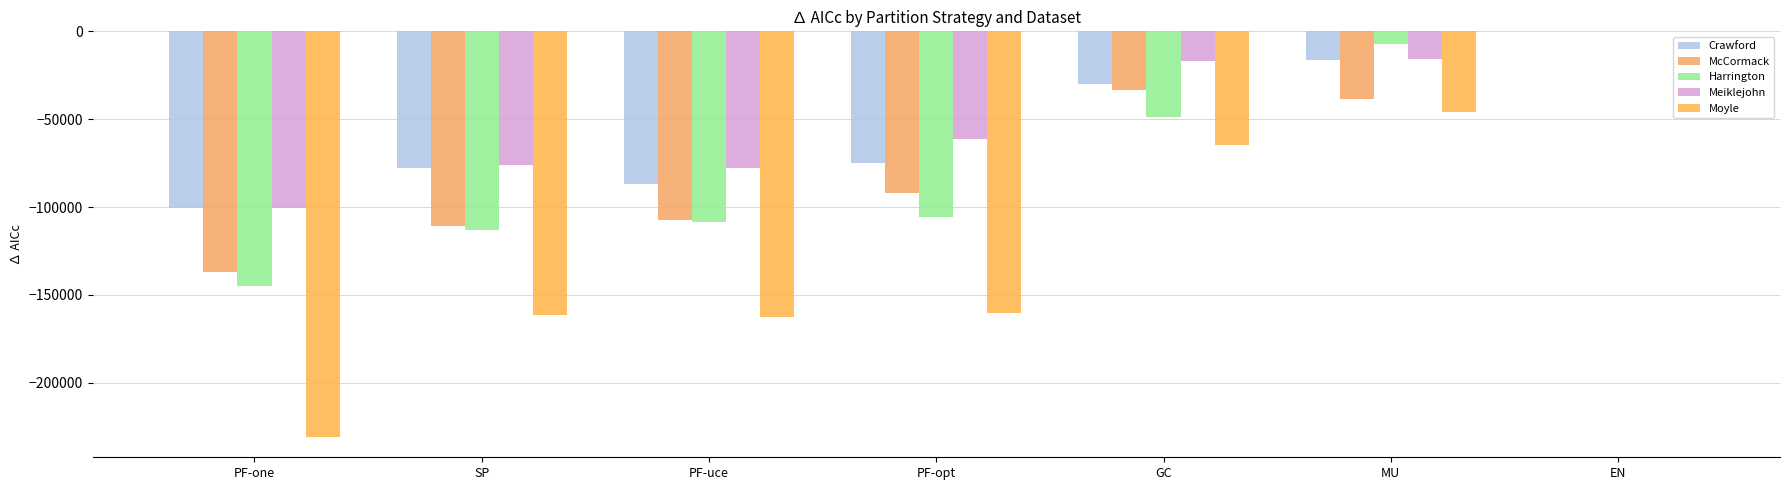

At which category is the sum across all series the highest?

EN